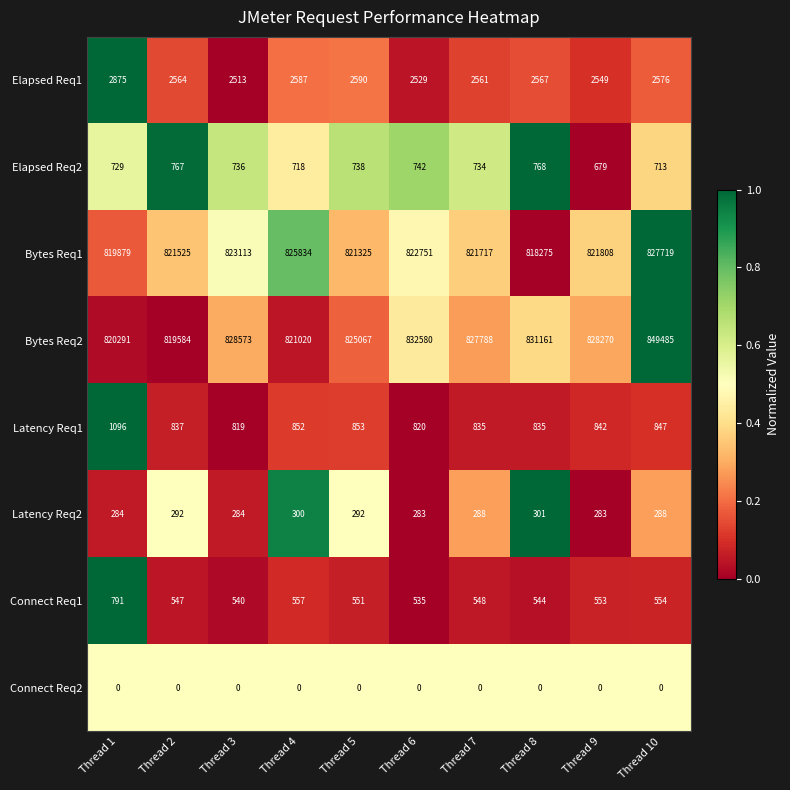

What is the sum of all Latency Req1 values?

8636